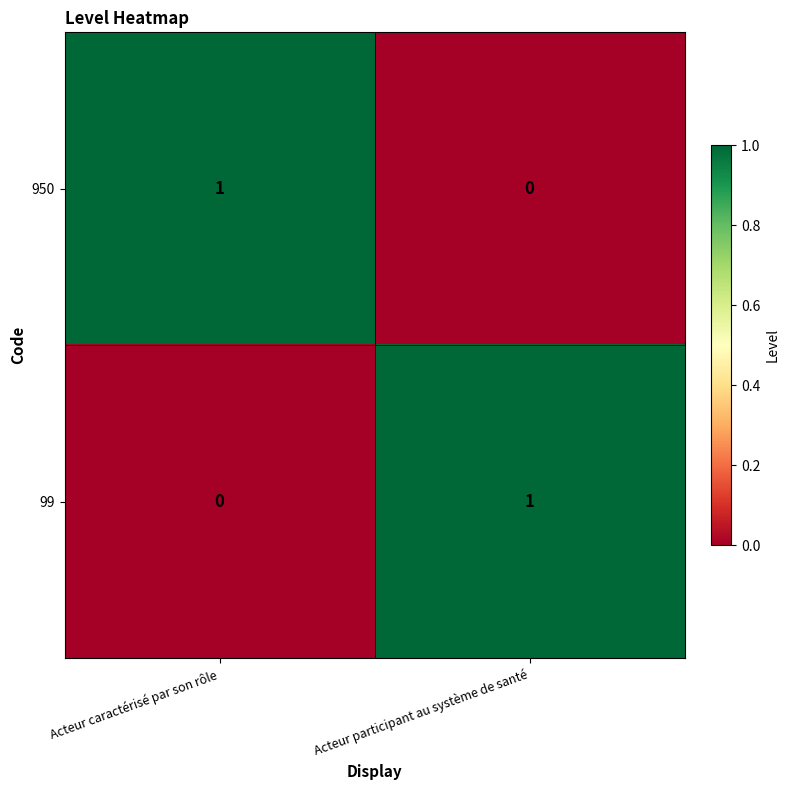

What is the total value across all series at Acteur participant au système de santé?

1